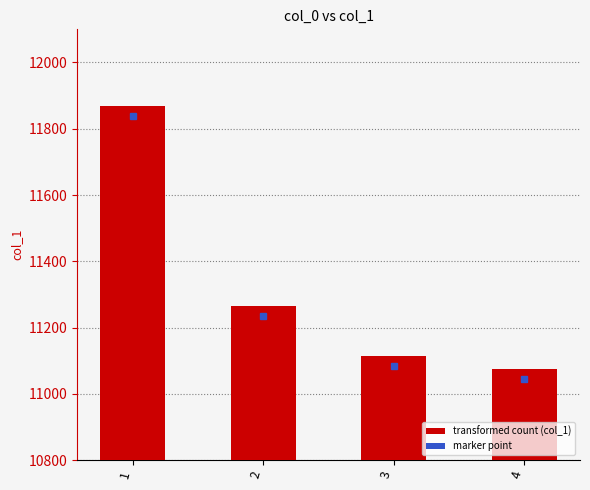

Reading left to right, transcribe all the data shown in this chart.

1=11868	2=11266	3=11113	4=11074